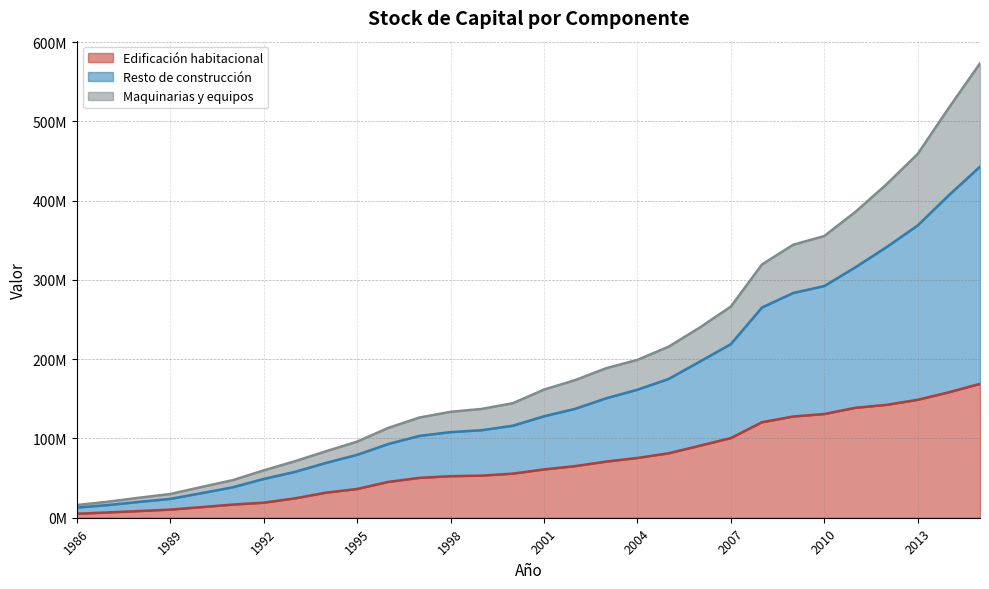

How many distinct data groups are displayed?

3